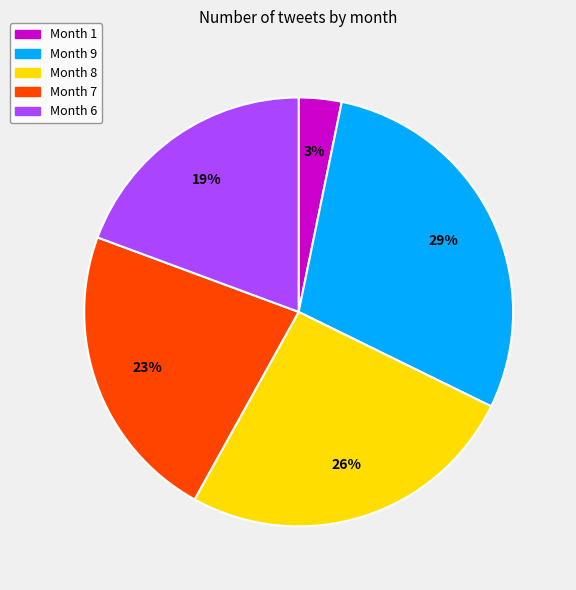

Is there any slice that represents more than half of the pie?

No